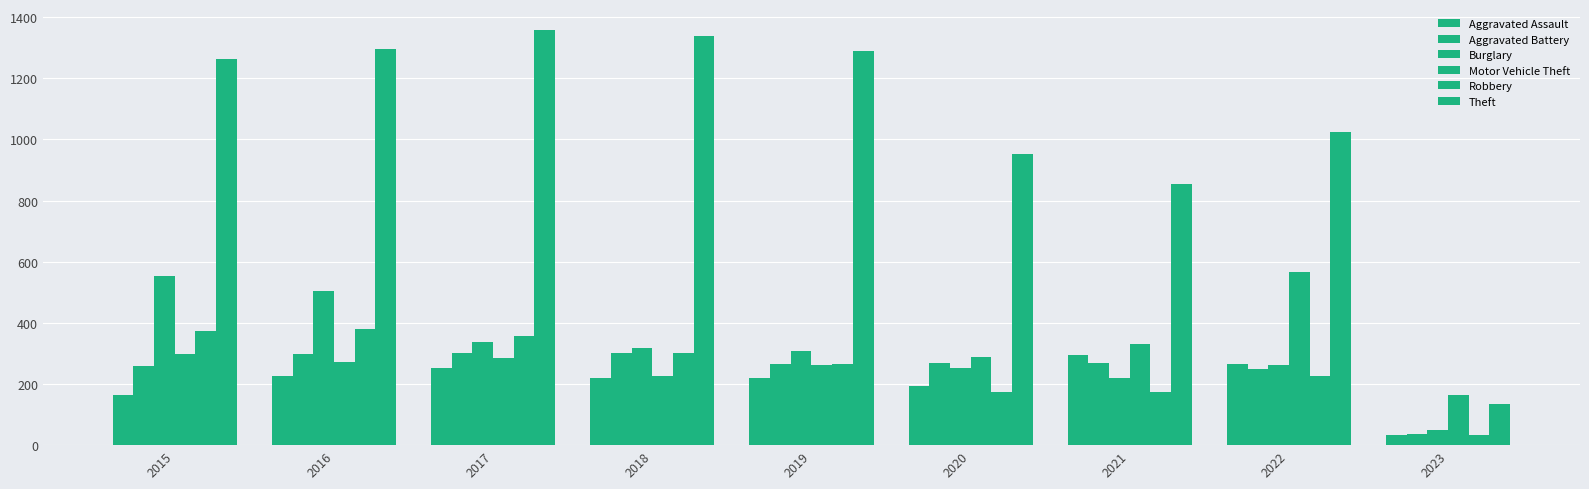

Reading right to left, what are all the values shown in this chart?

Aggravated Assault: 32	264	295	192	220	220	251	225	164
Aggravated Battery: 38	248	270	269	267	302	303	298	260
Burglary: 48	261	220	252	308	319	339	505	552
Motor Vehicle Theft: 165	567	332	287	262	225	285	272	299
Robbery: 33	227	175	174	264	302	356	381	372
Theft: 135	1023	856	954	1288	1337	1359	1297	1263